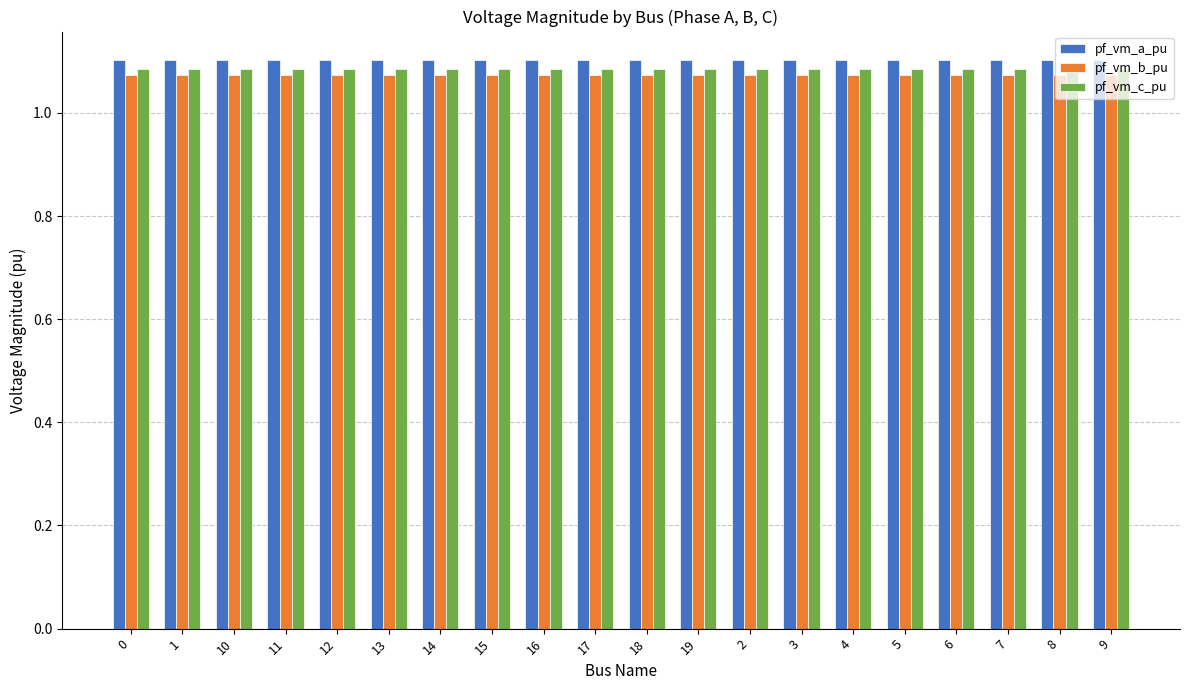

Are the bars horizontal?

No